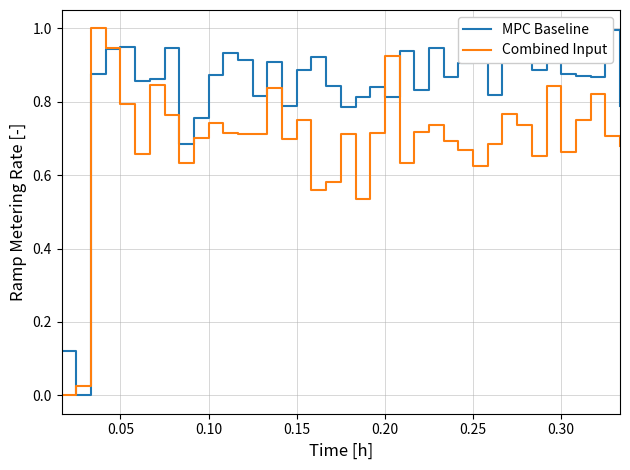

What are all the series names shown in the legend?

MPC Baseline, Combined Input